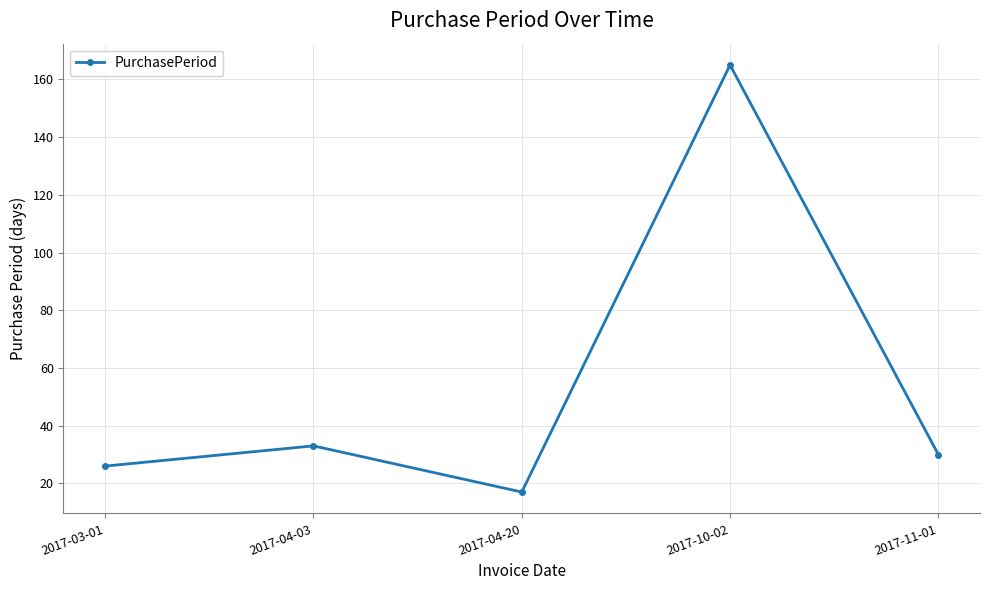

How many data points are less than 30?

2